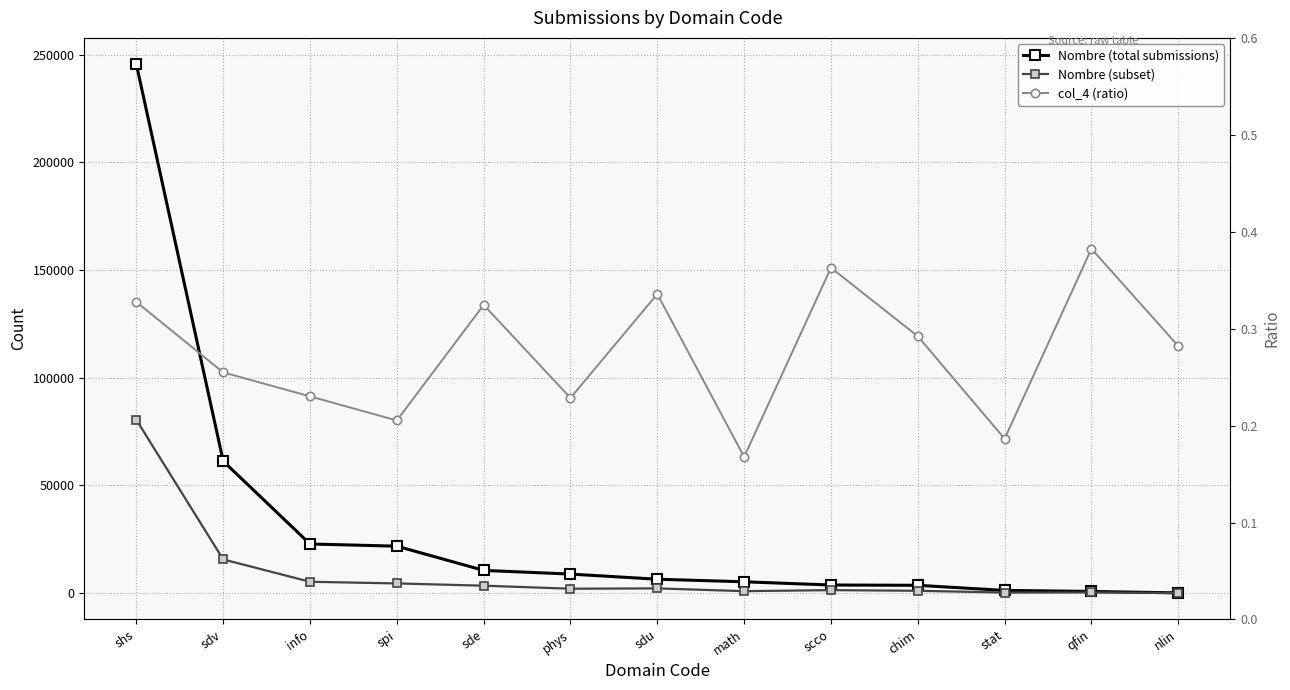

What is the label of the 6th point from the left?

phys